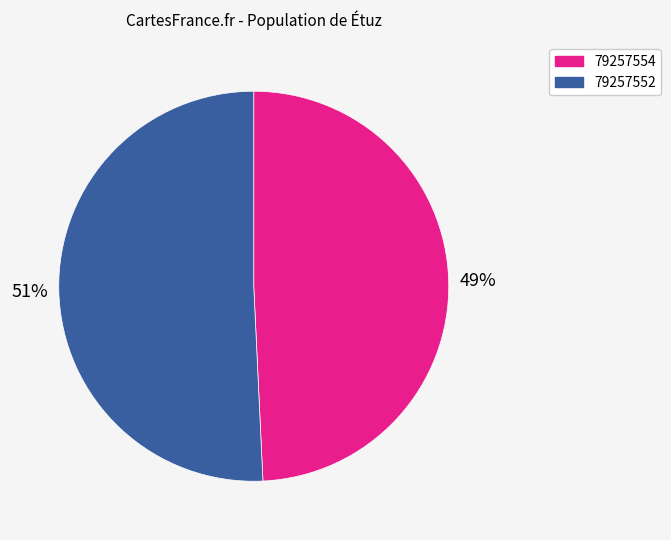

Which has a higher value, 79257552 or 79257554?

79257552